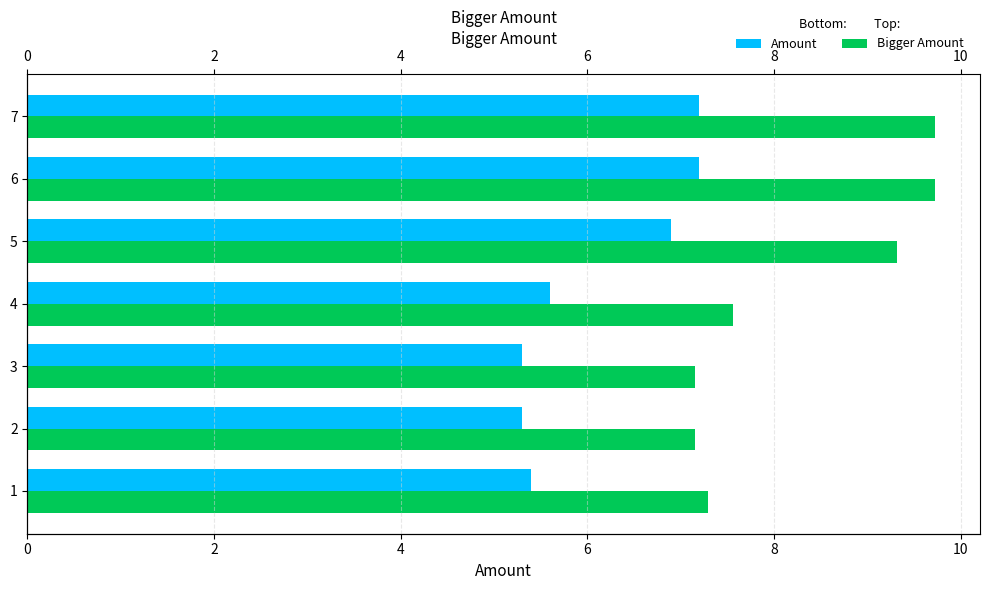

Reading left to right, list all the values displayed in this chart.

Amount: 5.4	5.3	5.3	5.6	6.9	7.2	7.2
Bigger Amount: 7.3	7.2	7.2	7.6	9.3	9.7	9.7